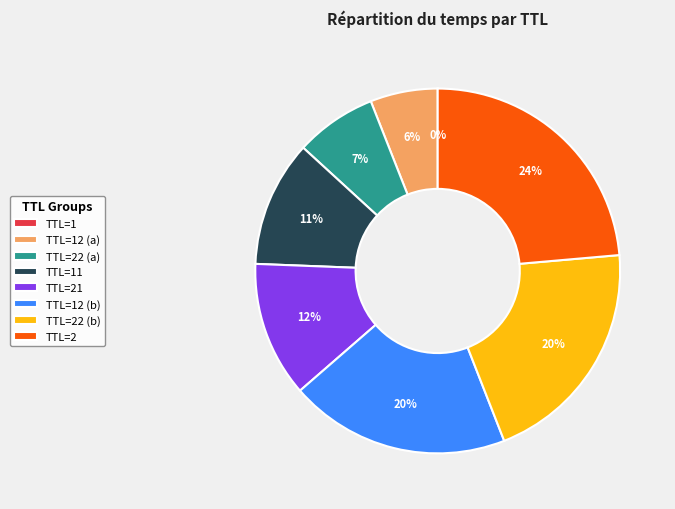

Which slice is the largest?

TTL=2